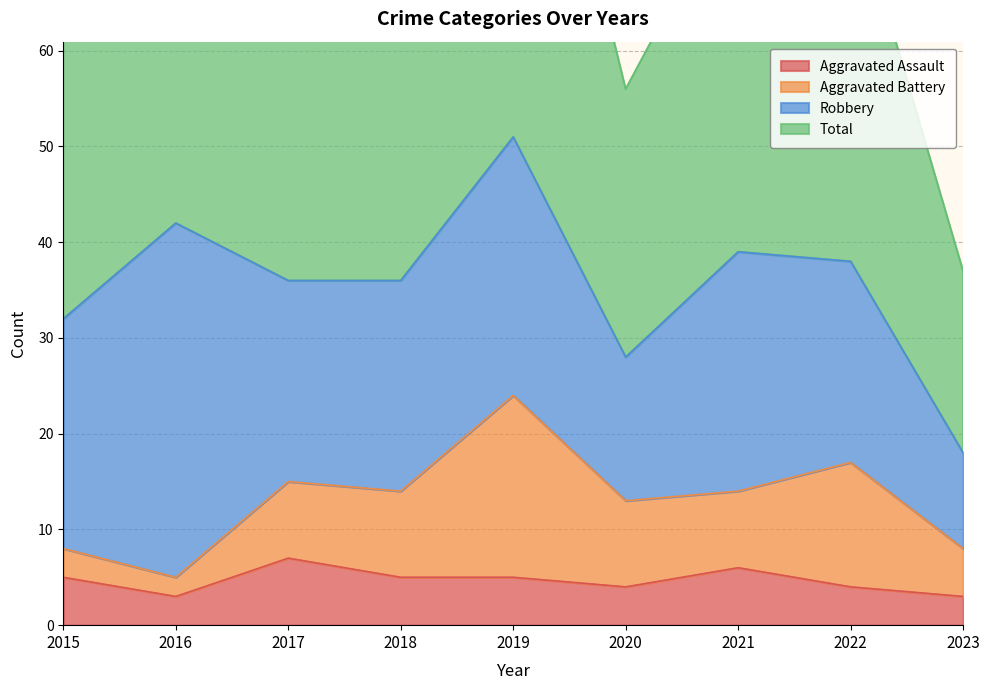

What is the lowest value of the Aggravated Assault series?

3